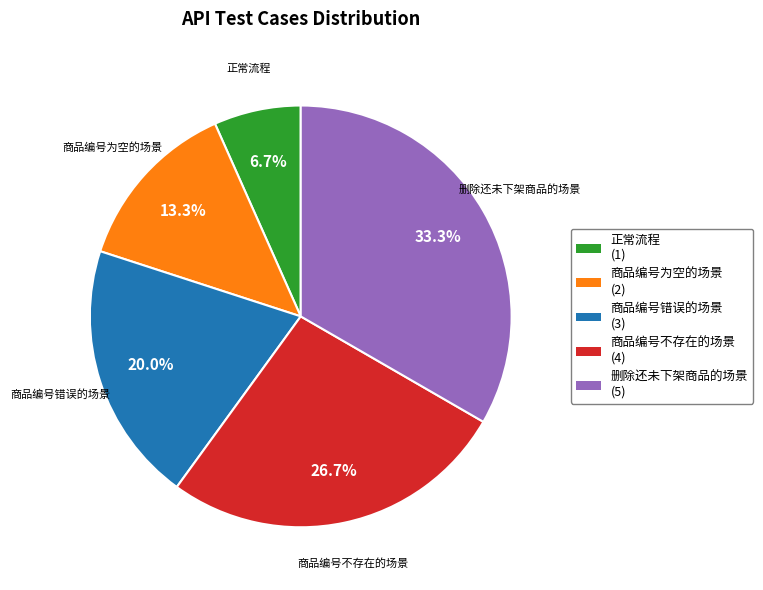

What is the ratio of the value at 商品编号错误的场景 to the value at 正常流程?

3.0